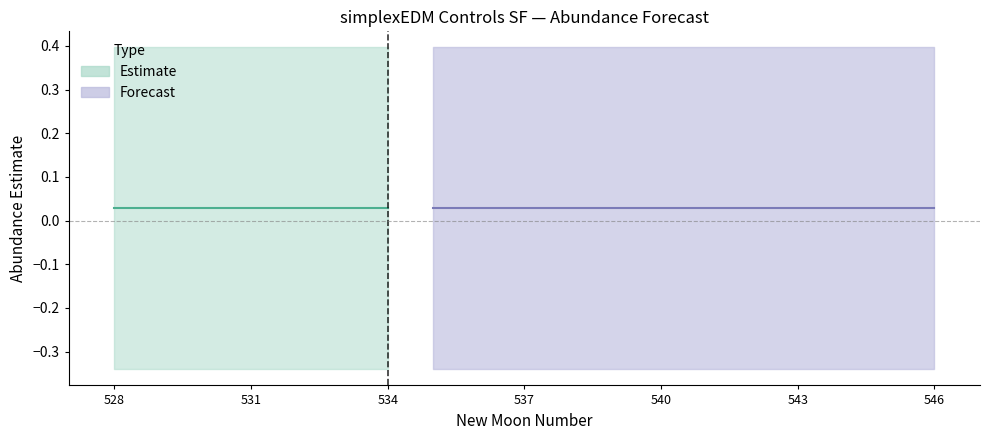

Is the value of estimate at 540 greater than the value of upper_pi at 545?

No